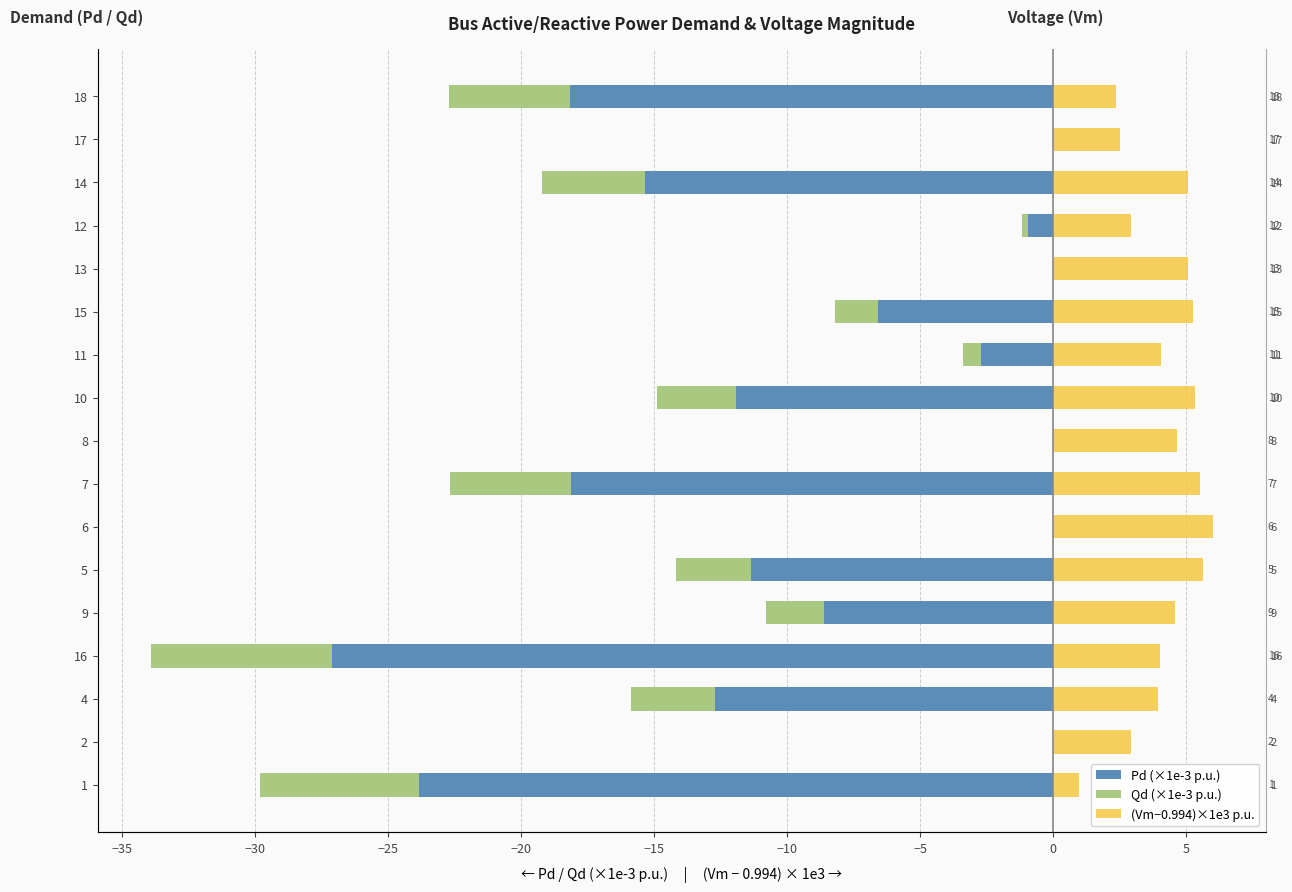

Reading right to left, what are all the values shown in this chart?

Pd (×1e-3 p.u.): -18.2	0.0	-15.3	-0.9	0.0	-6.6	-2.7	-11.9	0.0	-18.1	0.0	-11.3	-8.6	-27.1	-12.7	0.0	-23.8
Qd (×1e-3 p.u.): -4.6	0.0	-3.8	-0.2	0.0	-1.6	-0.7	-3.0	0.0	-4.5	0.0	-2.8	-2.2	-6.8	-3.2	0.0	-6.0
(Vm−0.994)×1e3 p.u.: 2.4	2.5	5.1	2.9	5.1	5.3	4.1	5.3	4.7	5.5	6.0	5.6	4.6	4.0	3.9	2.9	1.0